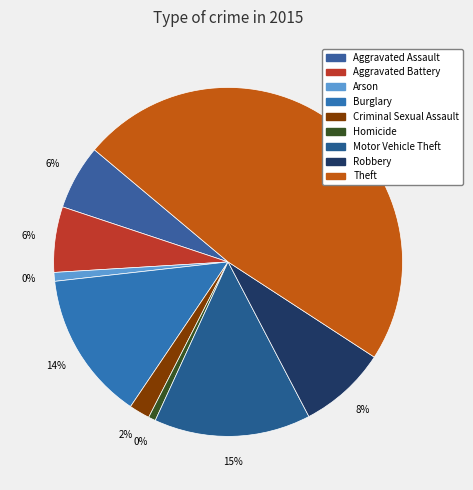

Combined, what portion of the pie is Robbery and Motor Vehicle Theft?

22.7%